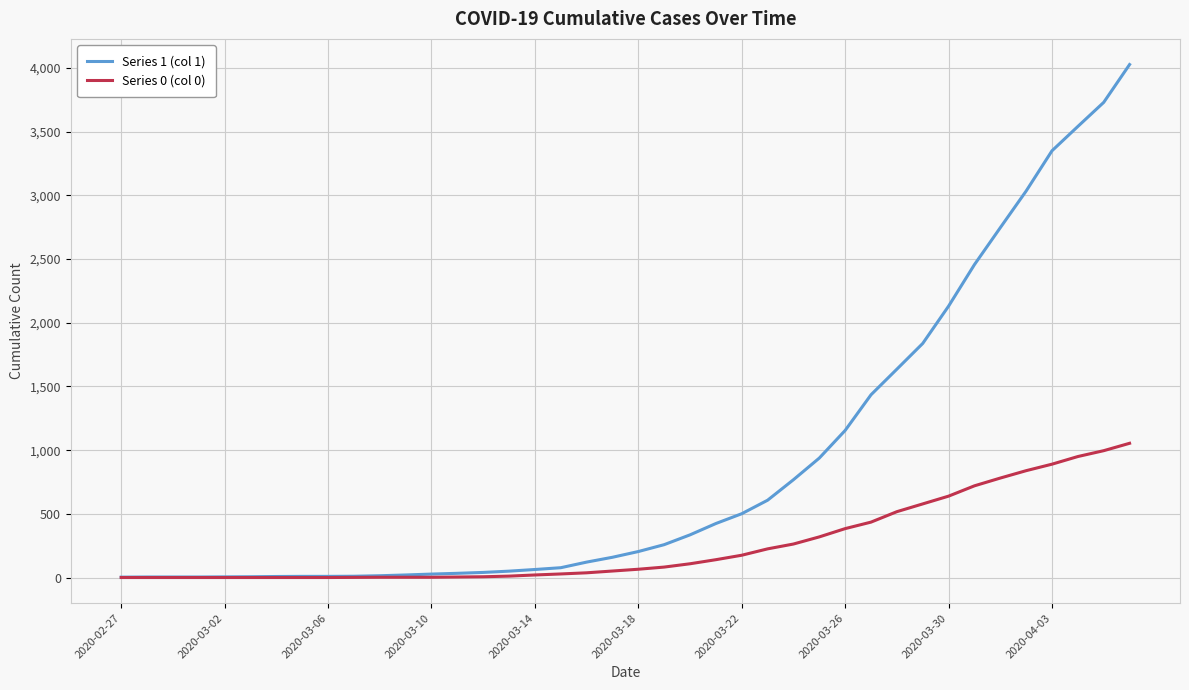

Which series has the widest spread of values?

Series 1 (col 1)